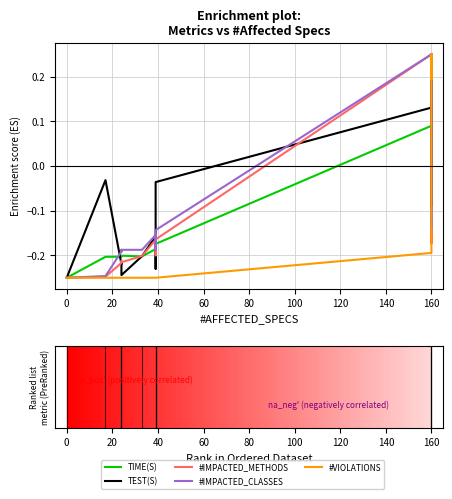

True or false: #VIOLATIONS and #IMPACTED_METHODS cross at least once.

True